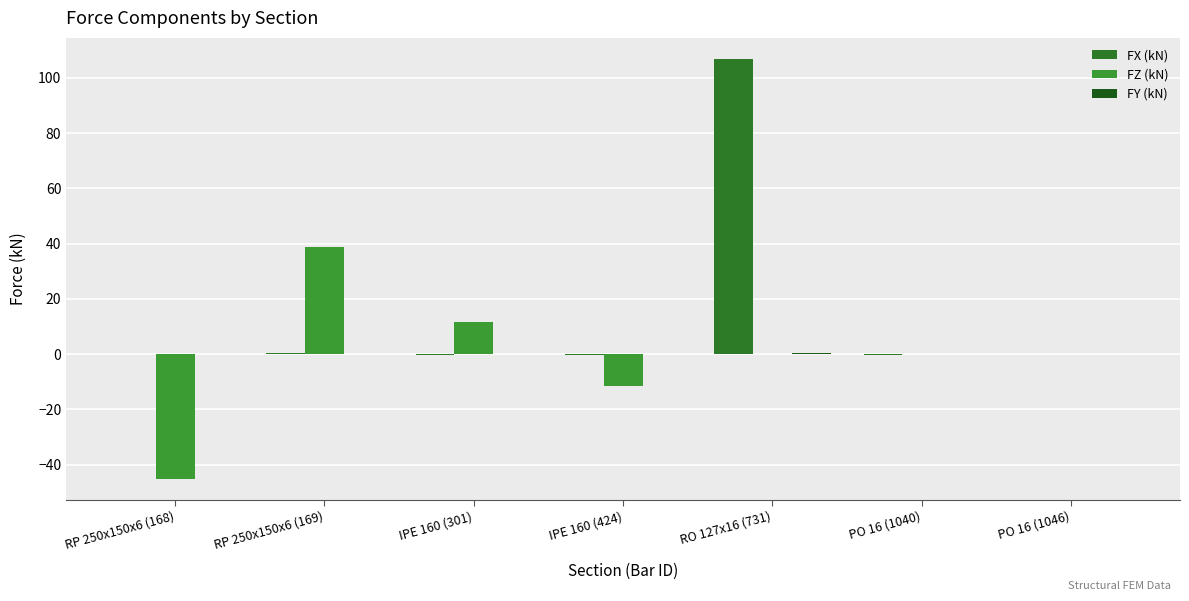

Reading left to right, what are all the values shown in this chart?

FX (kN): RP 250x150x6 (168)=0.1	RP 250x150x6 (169)=0.2	IPE 160 (301)=-0.5	IPE 160 (424)=-0.2	RO 127x16 (731)=106.9	PO 16 (1040)=-0.4	PO 16 (1046)=0.0
FZ (kN): RP 250x150x6 (168)=-45.2	RP 250x150x6 (169)=38.6	IPE 160 (301)=11.5	IPE 160 (424)=-11.5	RO 127x16 (731)=0.0	PO 16 (1040)=0.0	PO 16 (1046)=0.0
FY (kN): RP 250x150x6 (168)=-0.0	RP 250x150x6 (169)=0.0	IPE 160 (301)=0.0	IPE 160 (424)=0.0	RO 127x16 (731)=0.5	PO 16 (1040)=0.0	PO 16 (1046)=0.0